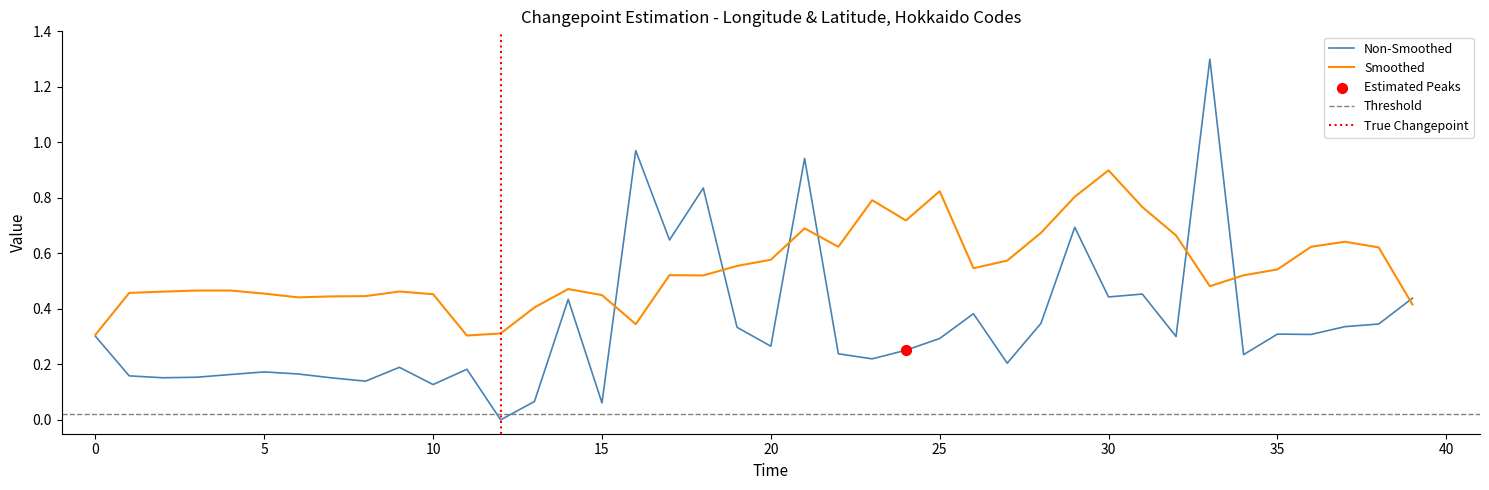

Is it true that Smoothed equals 0.3 at 0?

True